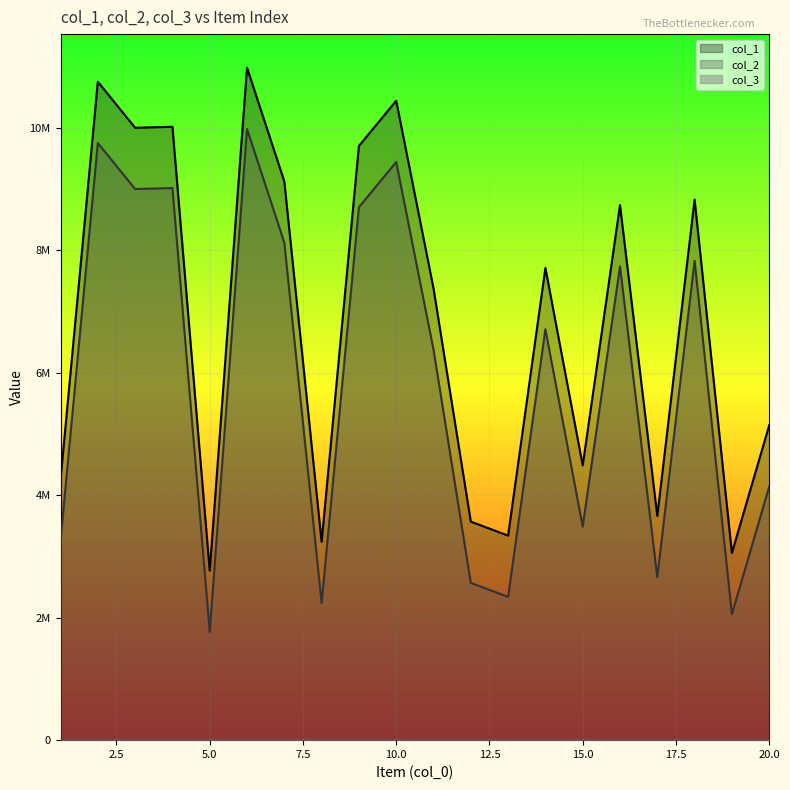

What is the greatest value displayed?

10977392